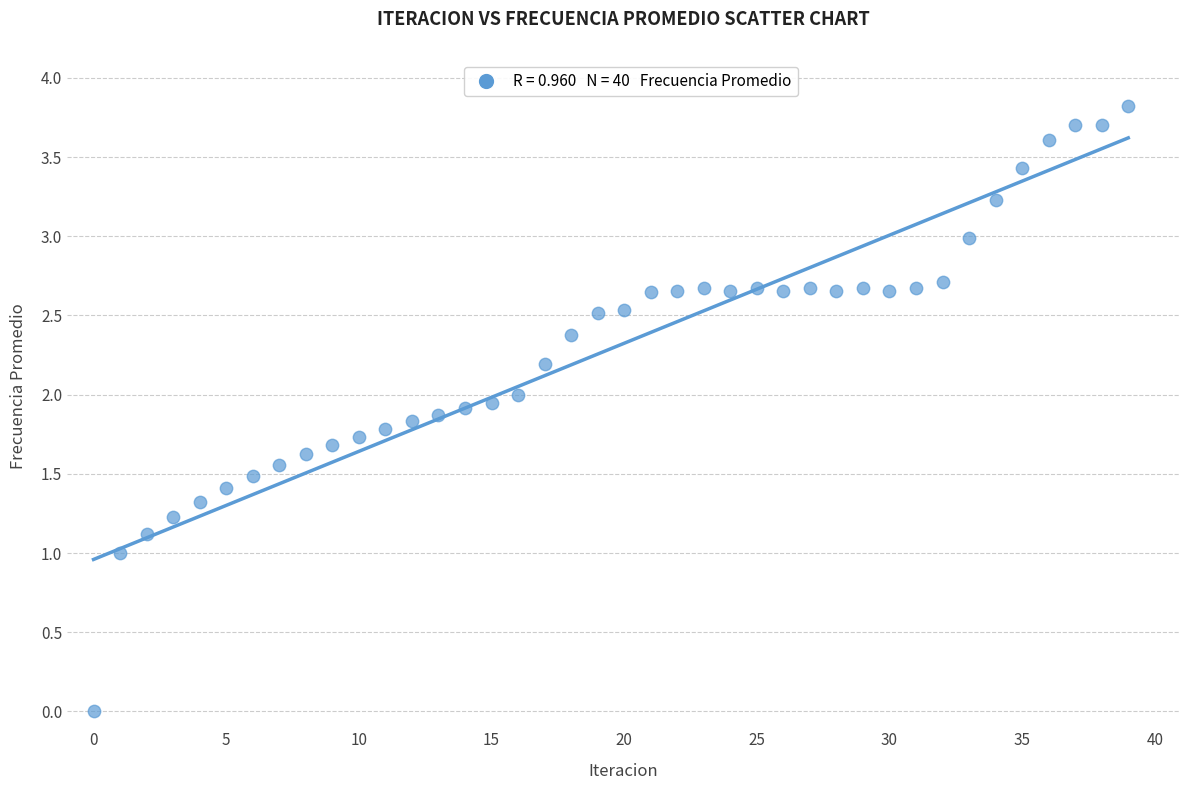

What is the range of Y values (max minus min)?

3.8